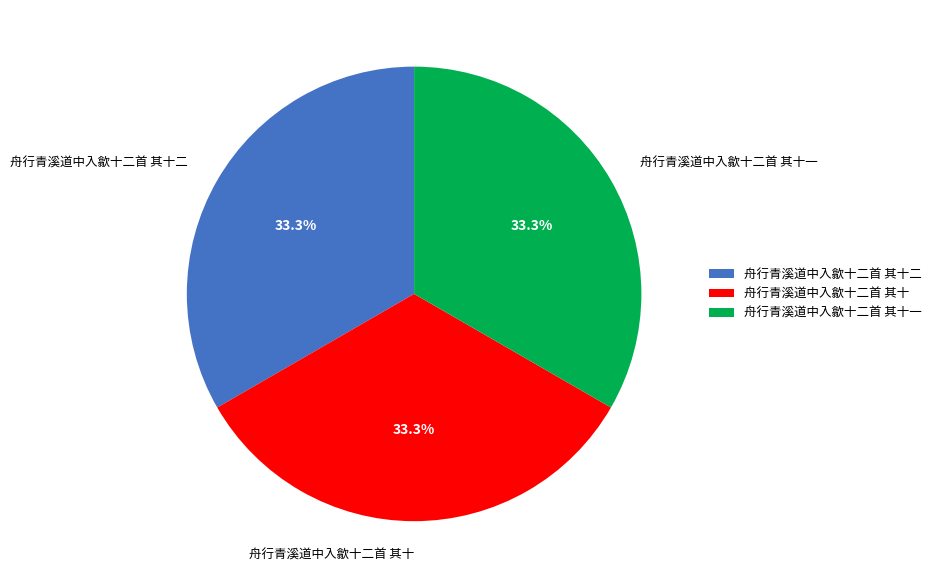

To the nearest percent, what is the combined percentage of 舟行青溪道中入歙十二首 其十 and 舟行青溪道中入歙十二首 其十二?

67%